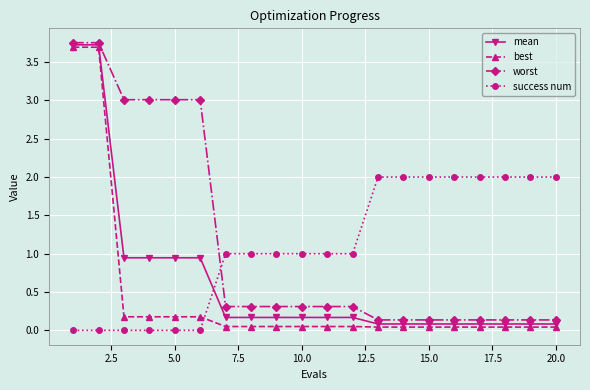

What is the value of the success num point at the 14th from the left?

2.0